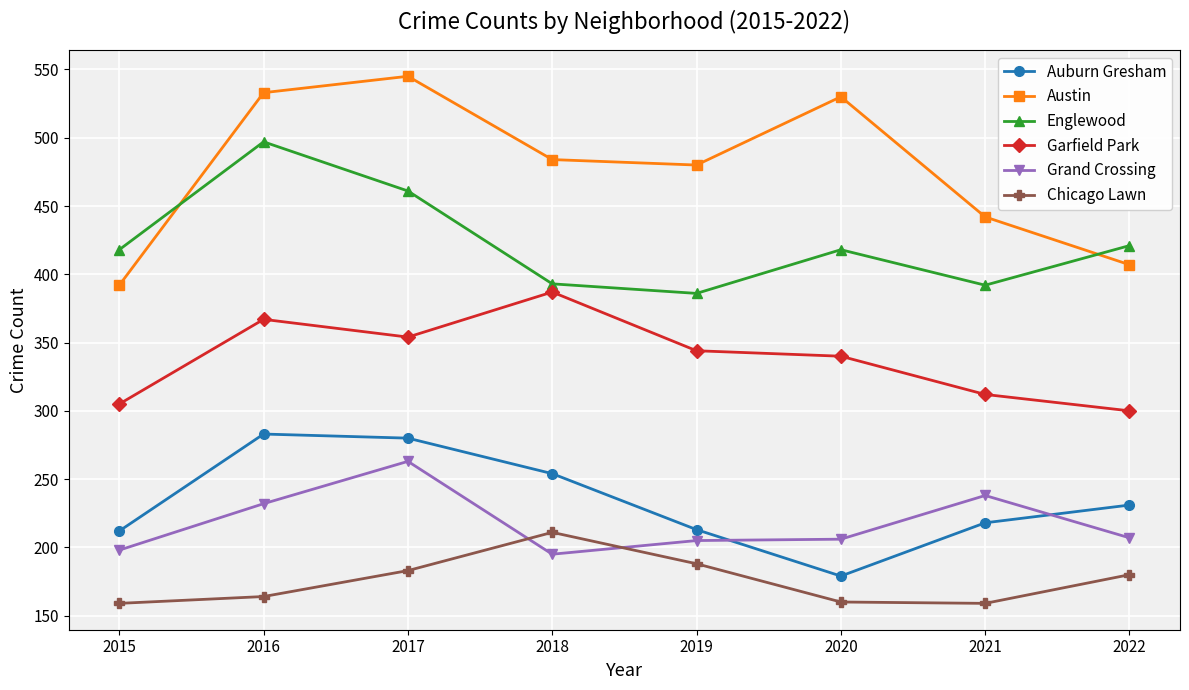

List the labels in order of Garfield Park value, largest first.

2018, 2016, 2017, 2019, 2020, 2021, 2015, 2022